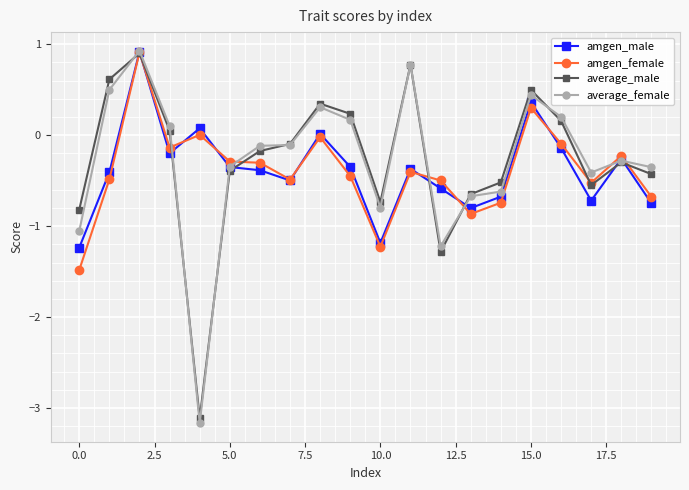

True or false: amgen_male has more than 0 points higher than both neighbors.

True